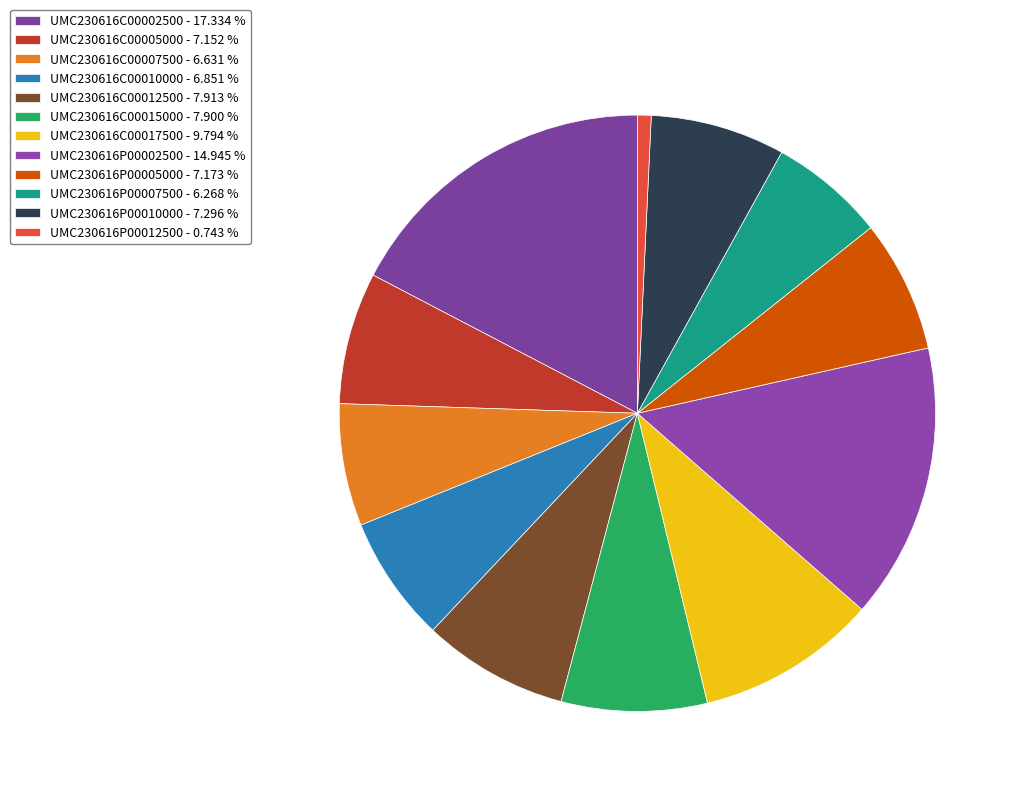

Is there a majority slice in this chart?

No